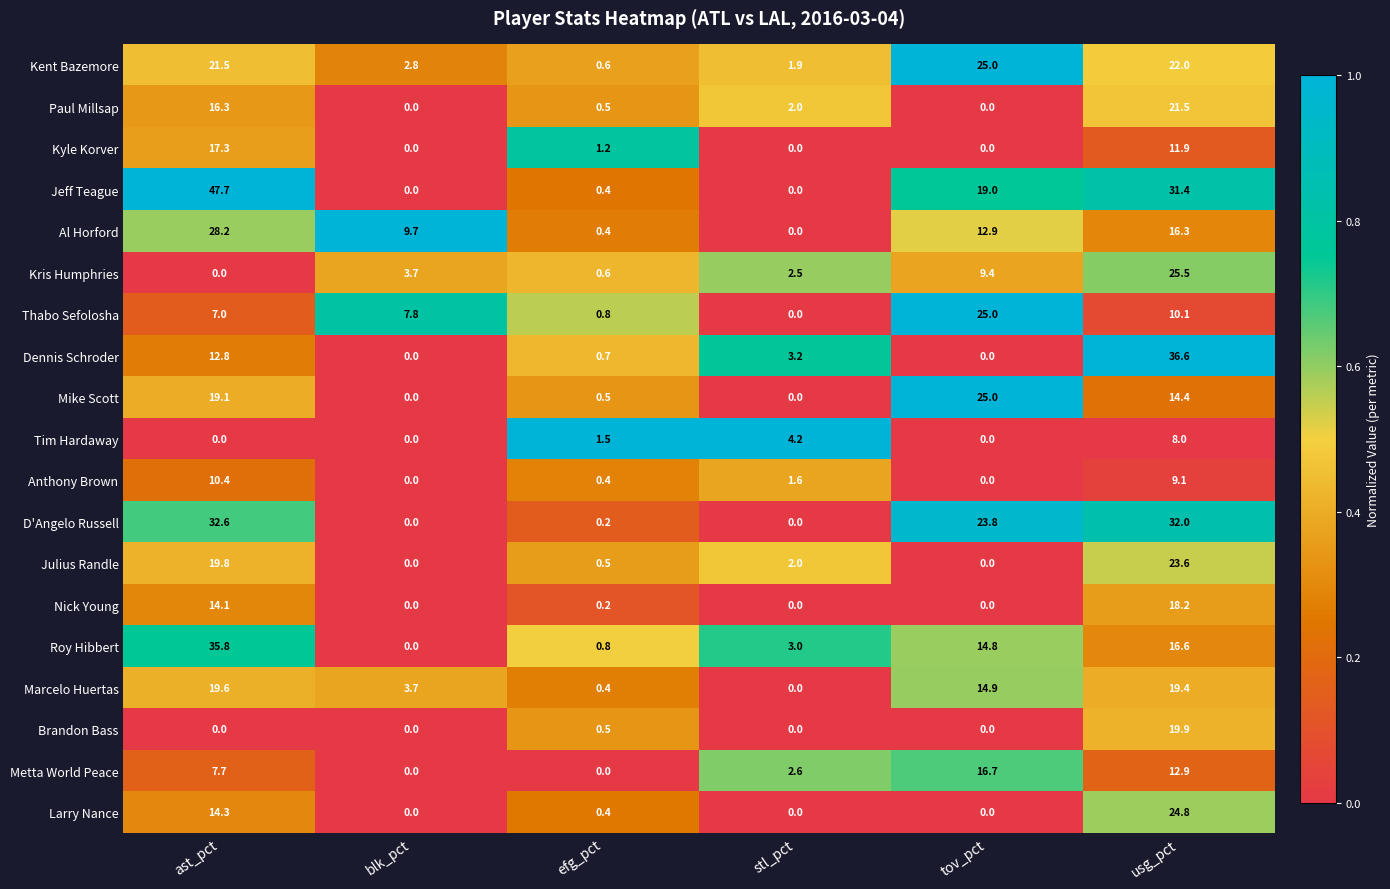

How many series are shown in this chart?

19